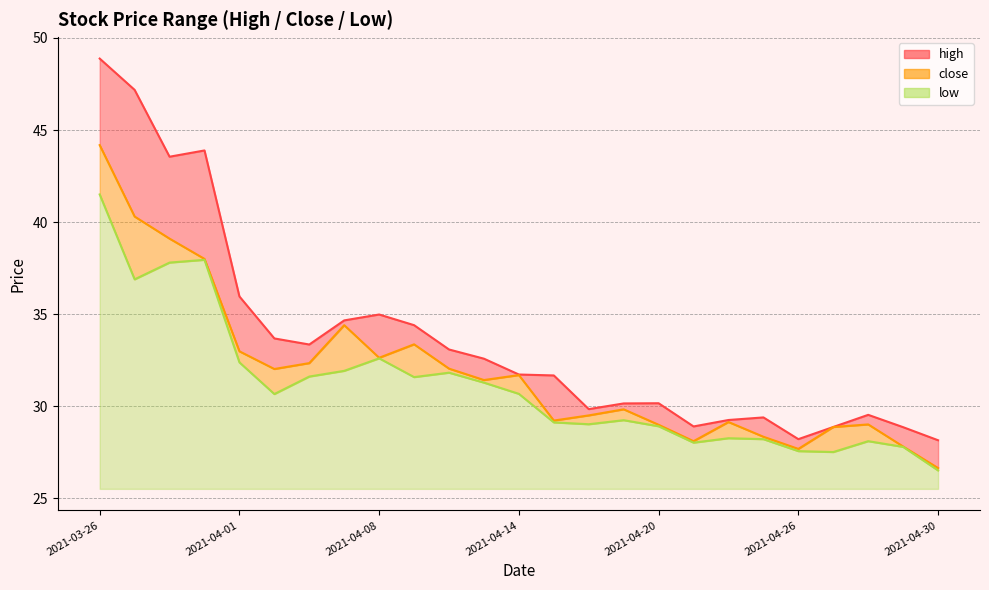

The low series shows 43.3 at 2021-04-19. True or false?

False